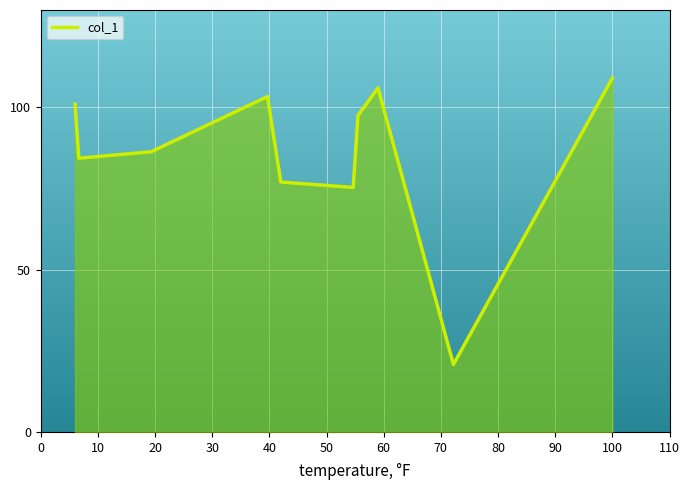

What is the greatest value displayed?

109.0